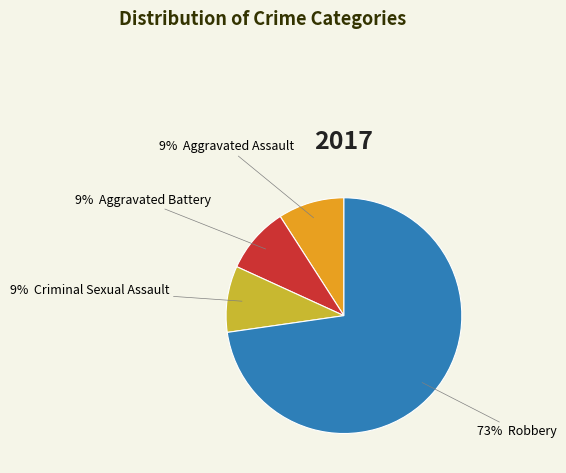

To the nearest percent, what is the average slice percentage?

25%